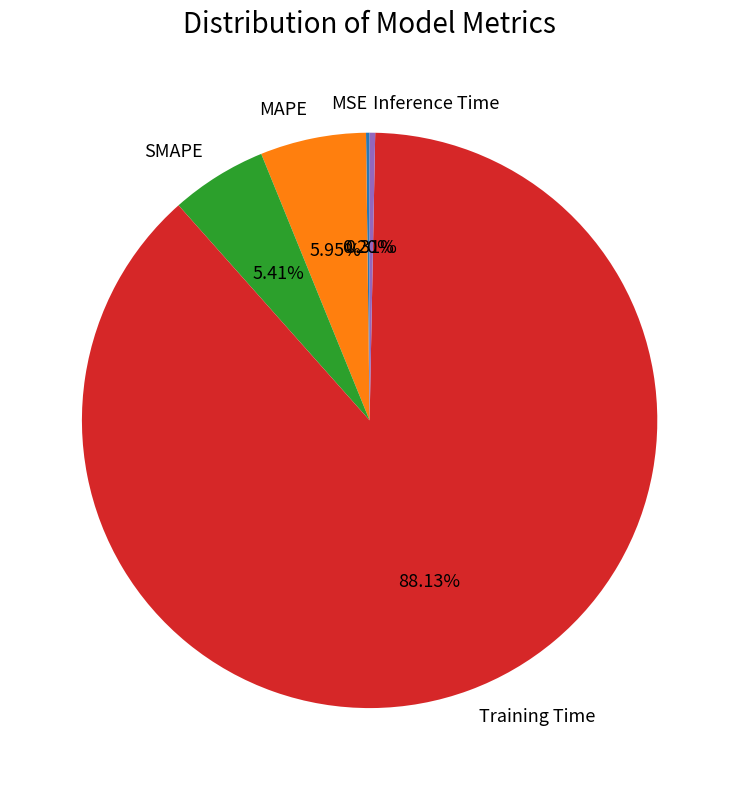

To the nearest percent, what percentage of the pie is SMAPE?

5%